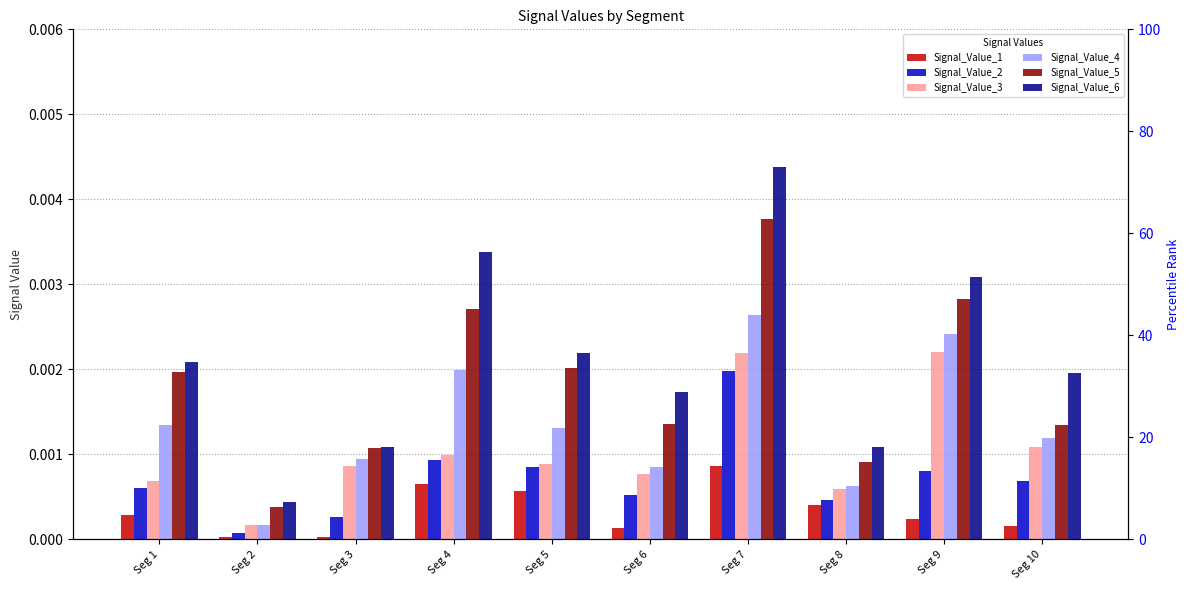

The Signal_Value_6 series shows 0.0 at Seg 2. True or false?

True